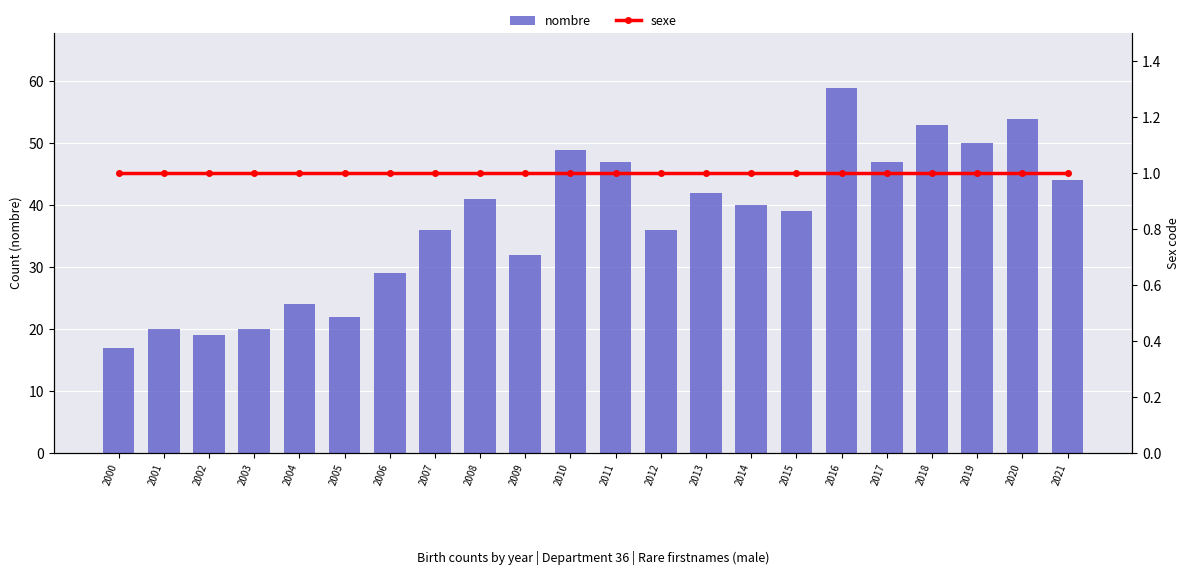

Reading left to right, transcribe all the data shown in this chart.

nombre: 2000=17	2001=20	2002=19	2003=20	2004=24	2005=22	2006=29	2007=36	2008=41	2009=32	2010=49	2011=47	2012=36	2013=42	2014=40	2015=39	2016=59	2017=47	2018=53	2019=50	2020=54	2021=44
sexe: 2000=1	2001=1	2002=1	2003=1	2004=1	2005=1	2006=1	2007=1	2008=1	2009=1	2010=1	2011=1	2012=1	2013=1	2014=1	2015=1	2016=1	2017=1	2018=1	2019=1	2020=1	2021=1